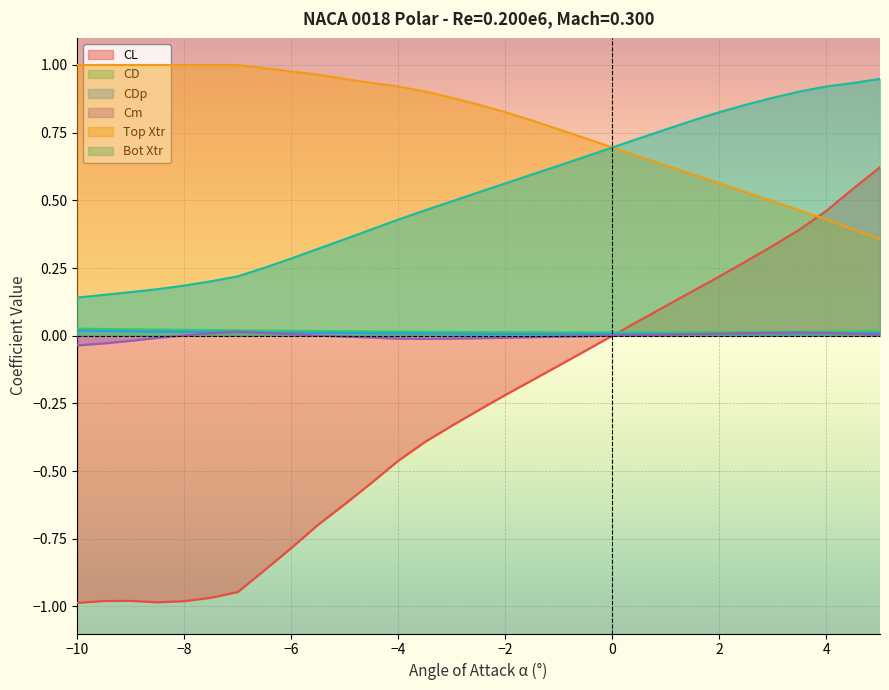

True or false: Cm and Bot Xtr cross at least once.

False